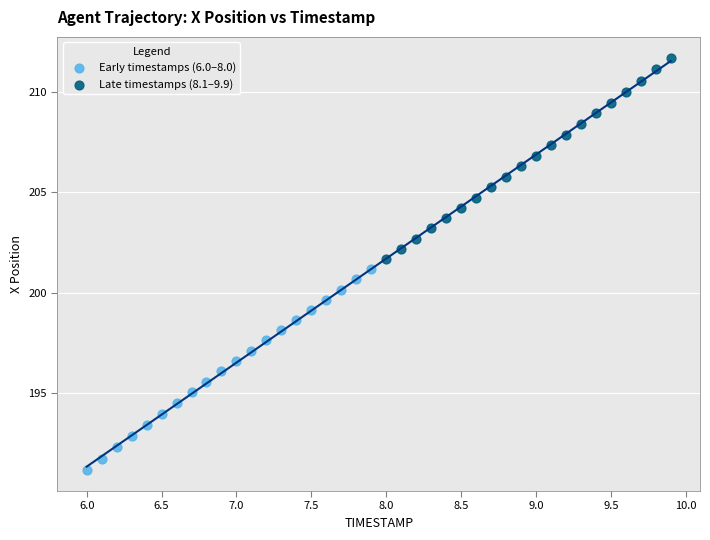

Which series has the widest spread of Y values?

Early timestamps (6.0–8.0)